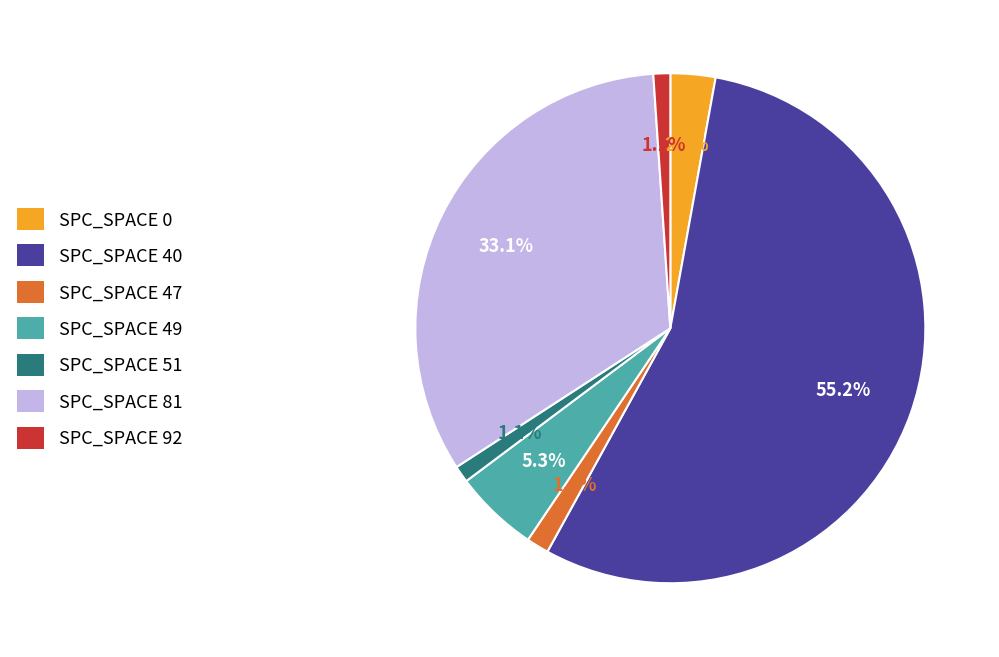

What is the ratio of the value at SPC_SPACE 47 to the value at SPC_SPACE 51?

1.3